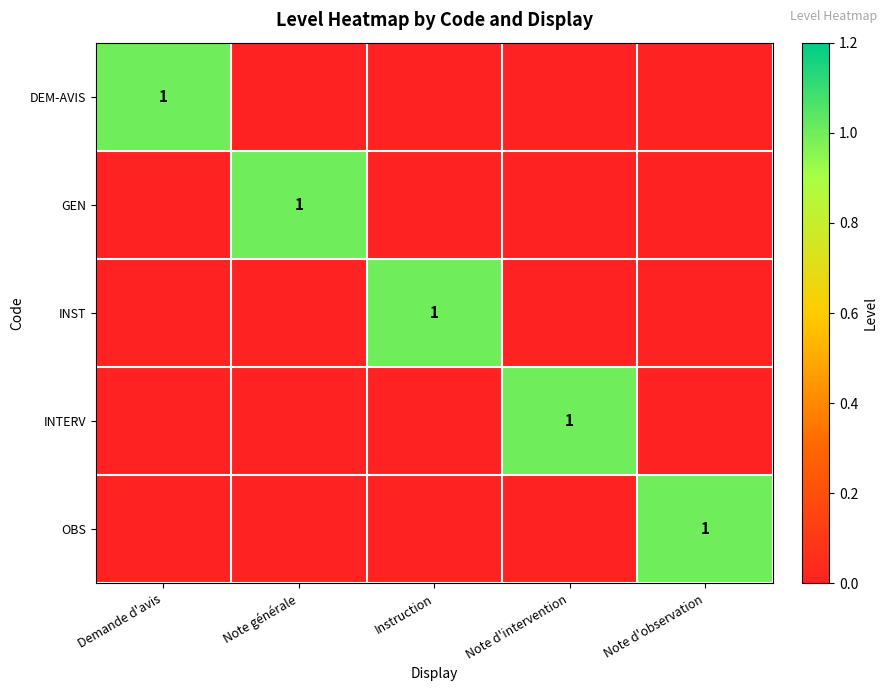

True or false: INTERV has a value of 1 at Note d'intervention.

True